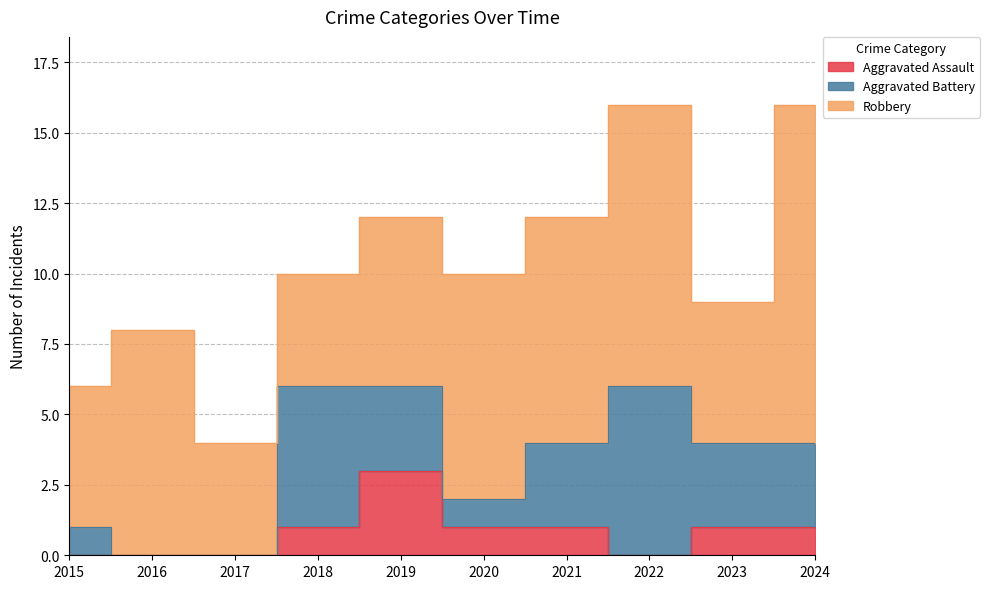

True or false: Aggravated Battery has a value of 0 at 2020.

False